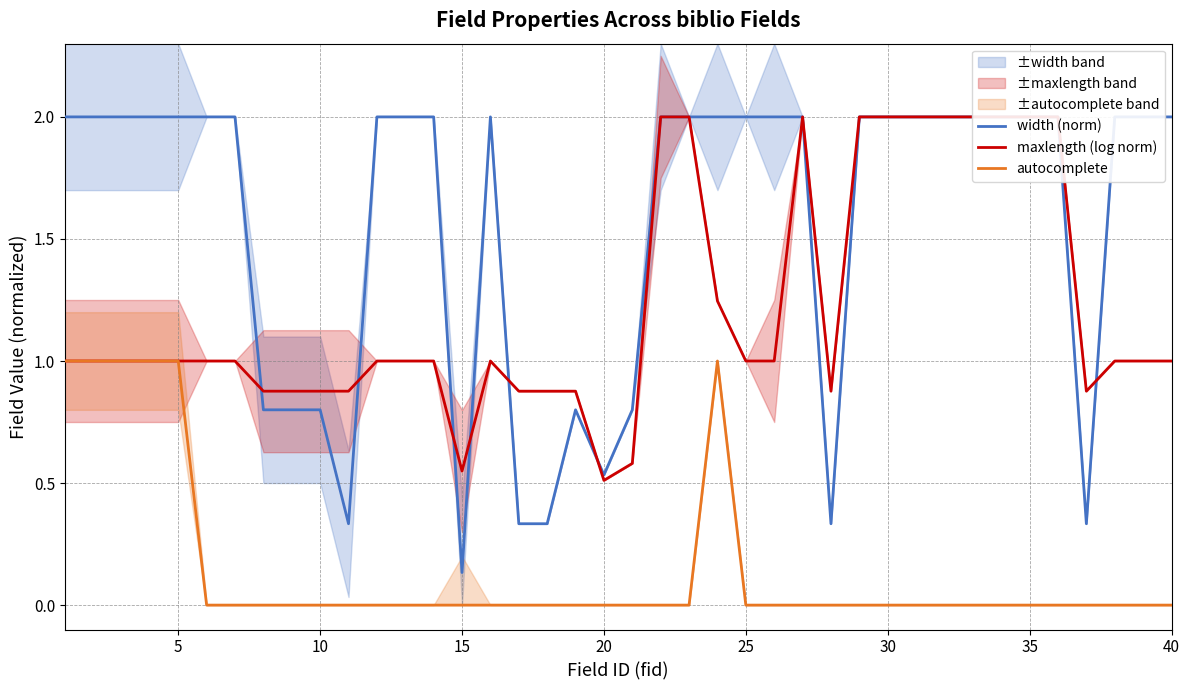

The autocomplete series shows 0 at 10. True or false?

True